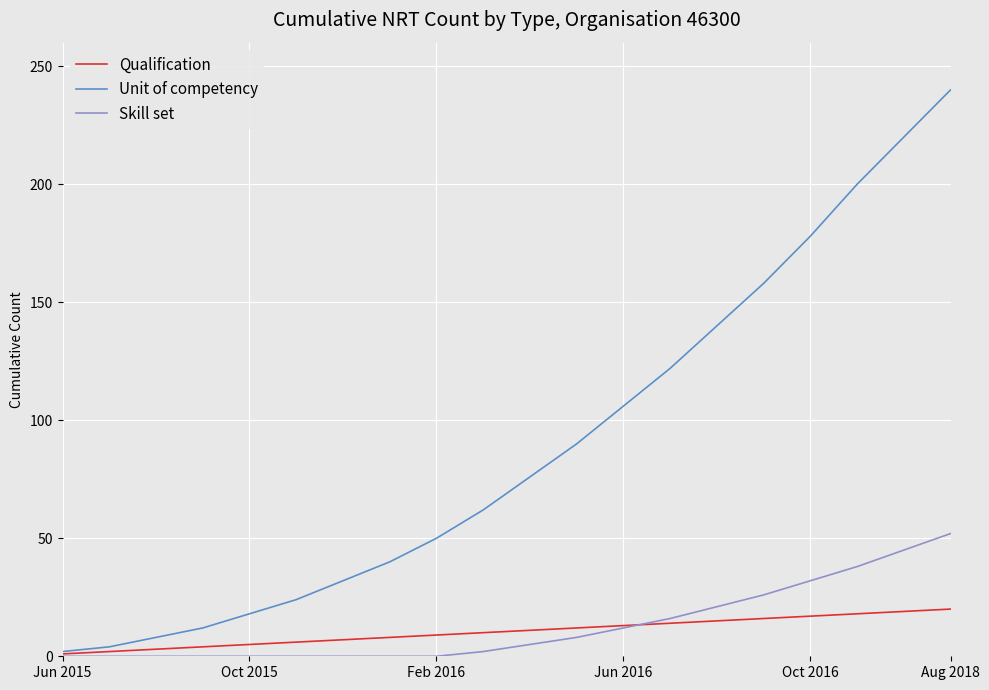

Which series has the largest range (max minus min)?

Unit of competency